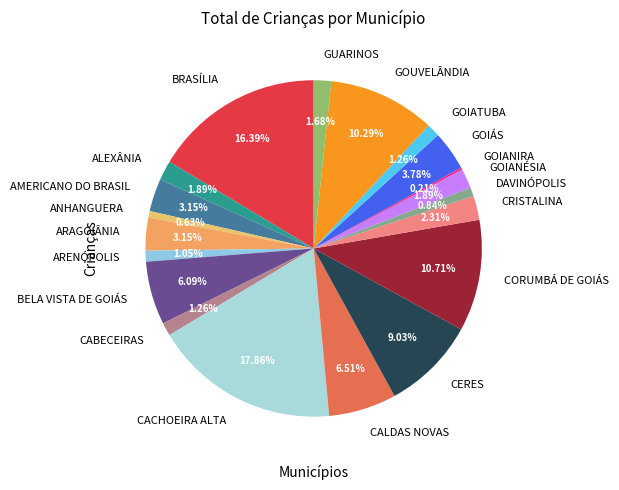

What is the largest slice in the pie chart?

CACHOEIRA ALTA